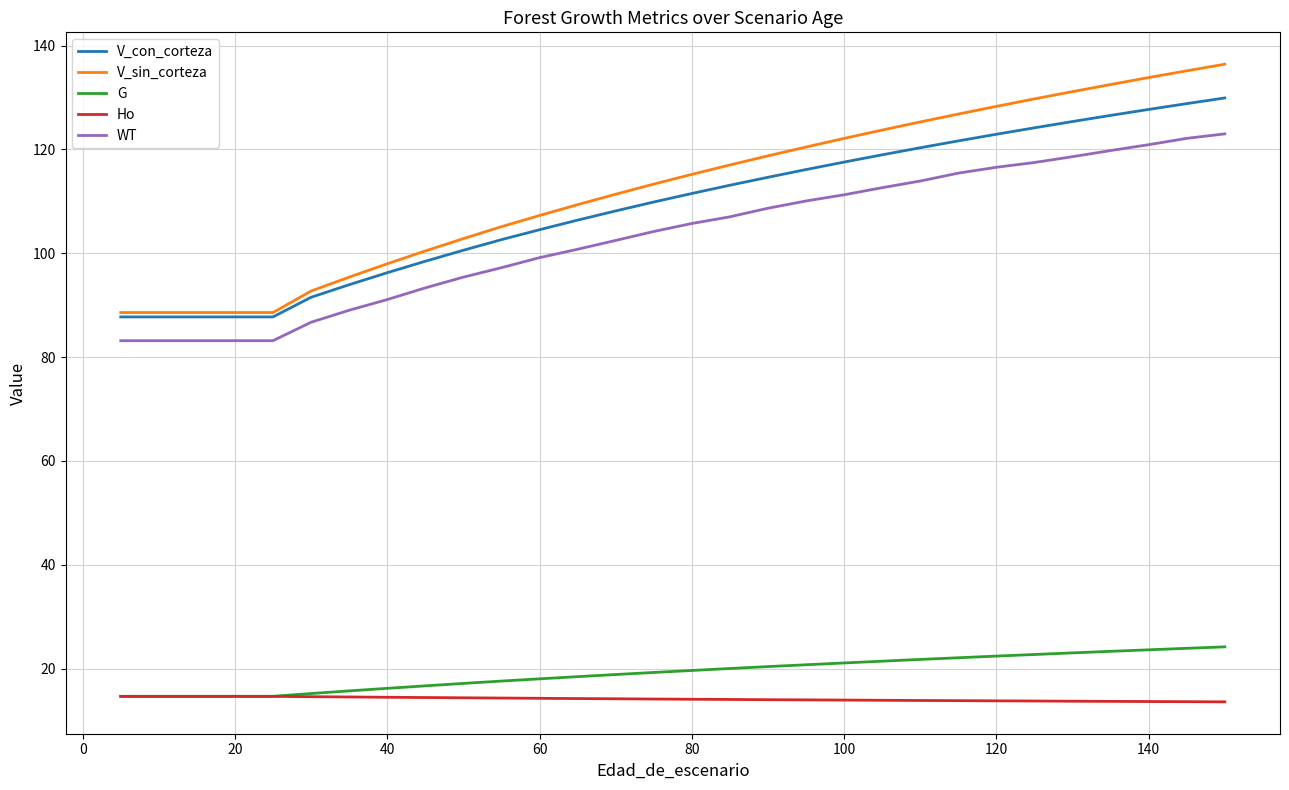

What is the lowest value of the V_con_corteza series?

87.7